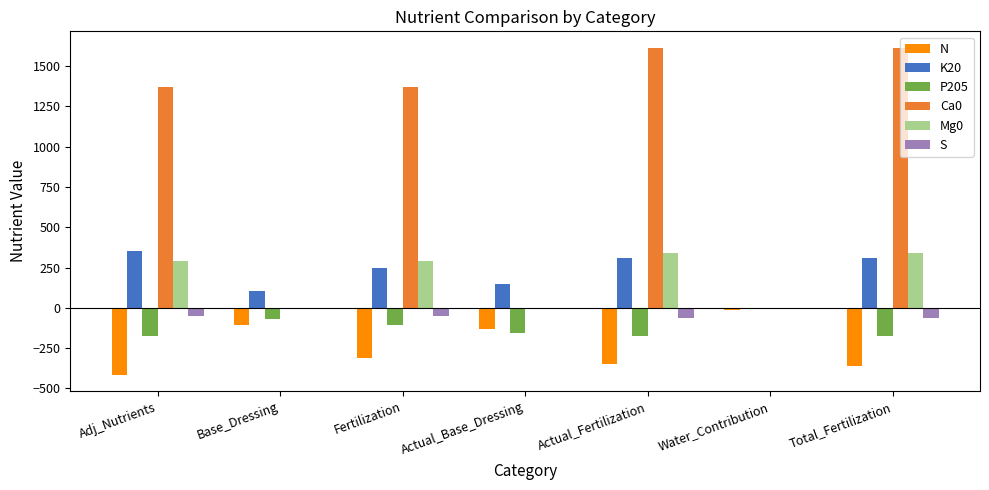

How many values in the N series exceed -313?

3